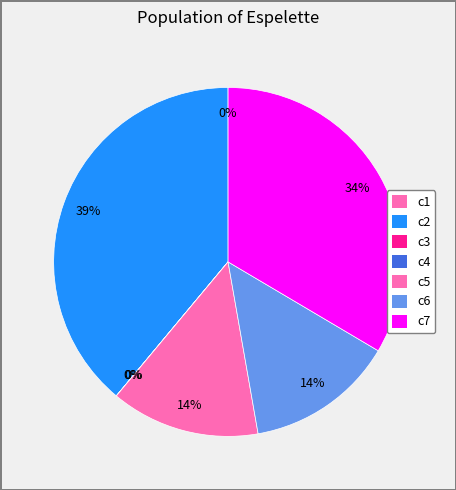

How many slices are in this pie chart?

7